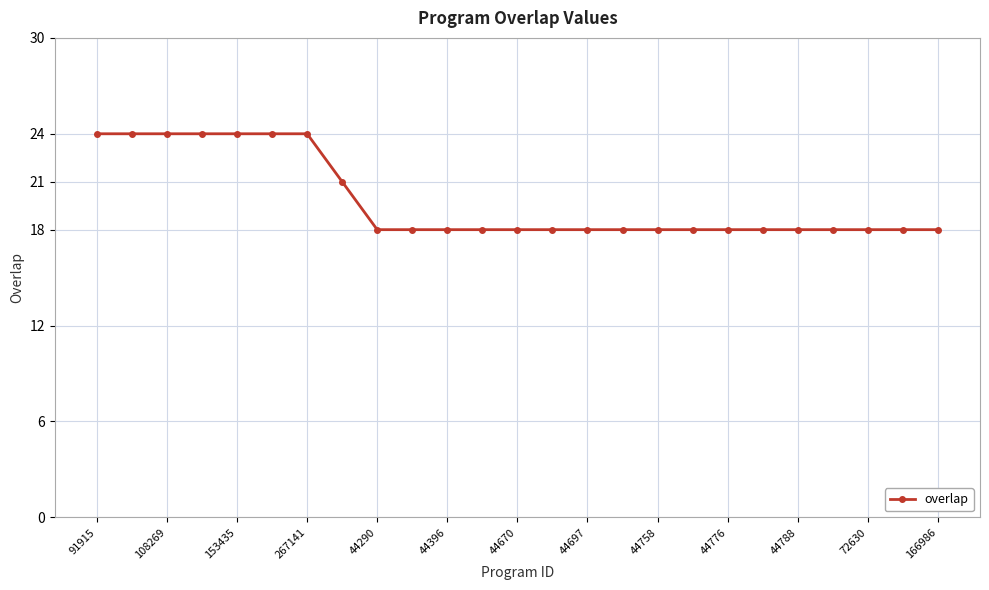

What is the value of the 16th point from the left?

18